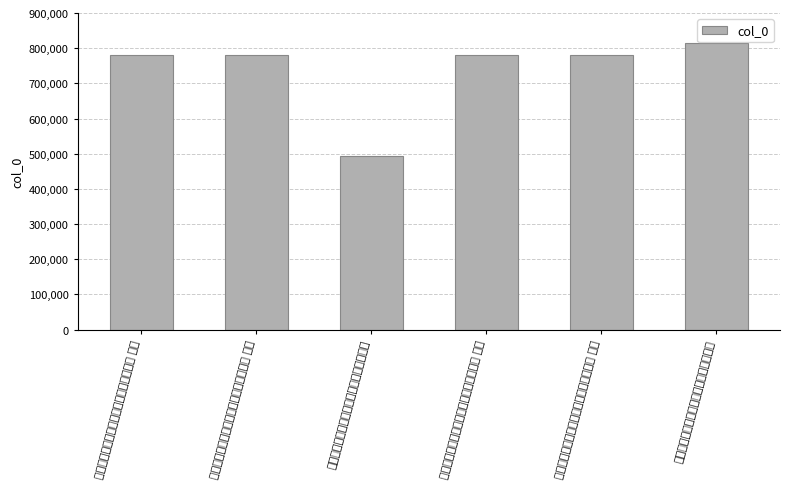

Which label corresponds to the largest value in the chart?

奉题恩赠中宪大夫前崇庆州牧常理斋爱吟草